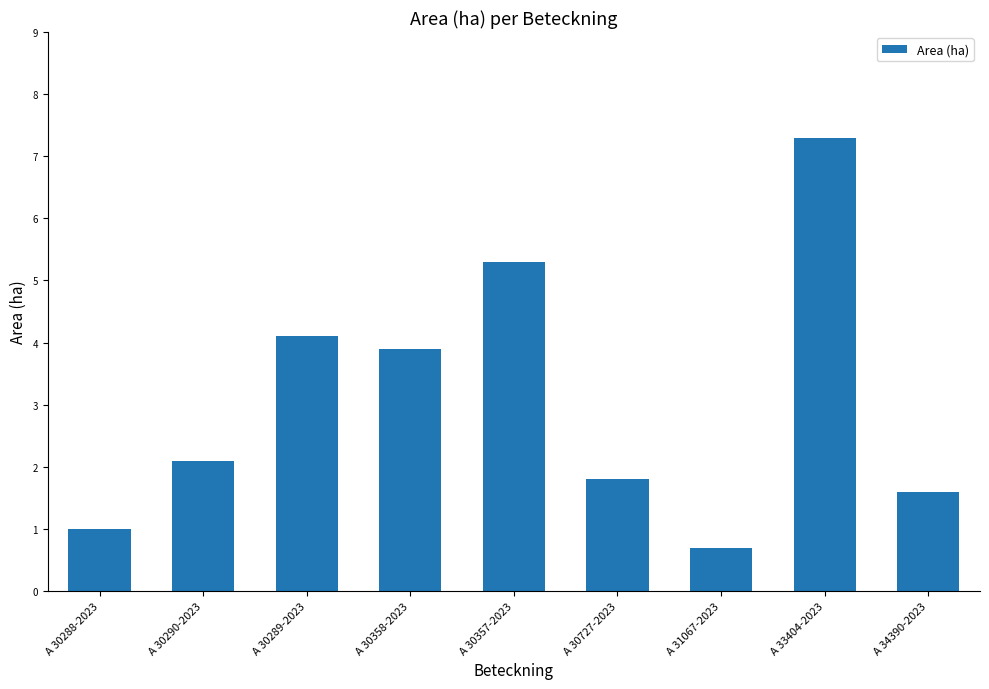

The chart shows a value of 1.0 at A 30289-2023. True or false?

False